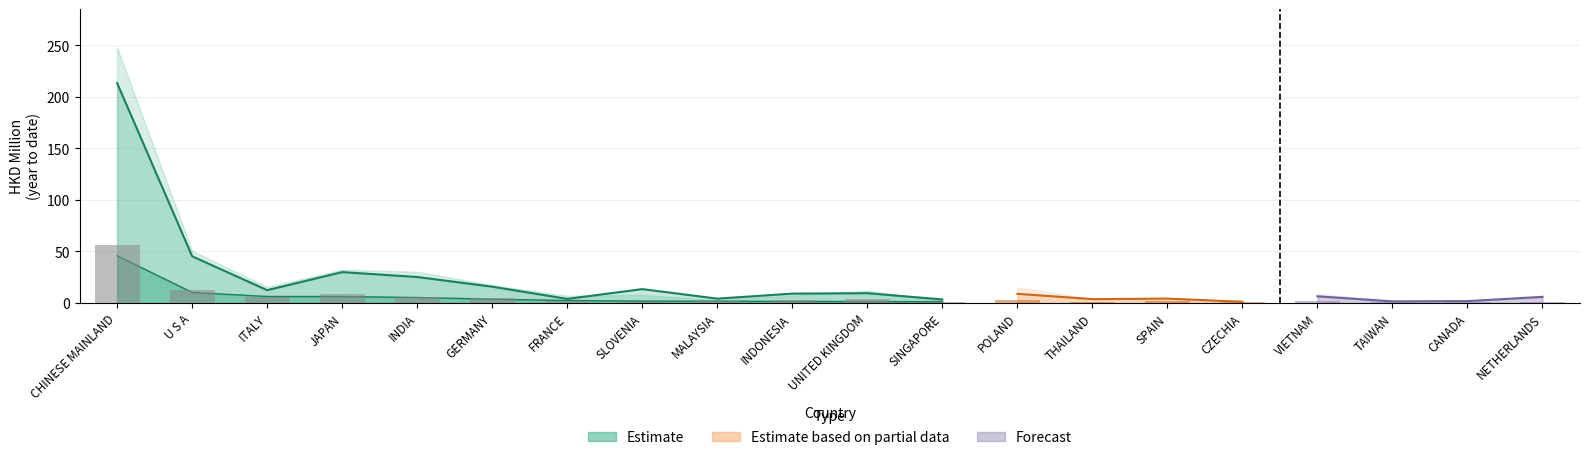

Reading left to right, what are all the values shown in this chart?

201712: CHINESE MAINLAND=248.0	U S A=50.6	ITALY=15.6	JAPAN=32.3	INDIA=30.3	GERMANY=17.3	FRANCE=7.0	SLOVENIA=7.9	MALAYSIA=2.9	INDONESIA=7.2	UNITED KINGDOM=12.0	SINGAPORE=2.1	POLAND=15.0	THAILAND=4.2	SPAIN=3.1	CZECHIA=2.0	VIETNAM=8.5	TAIWAN=2.3	CANADA=2.2	NETHERLANDS=5.6
201812: CHINESE MAINLAND=213.4	U S A=45.3	ITALY=12.5	JAPAN=30.0	INDIA=25.2	GERMANY=15.8	FRANCE=4.0	SLOVENIA=13.5	MALAYSIA=4.2	INDONESIA=9.1	UNITED KINGDOM=9.5	SINGAPORE=3.4	POLAND=8.9	THAILAND=3.7	SPAIN=4.3	CZECHIA=1.2	VIETNAM=6.5	TAIWAN=1.5	CANADA=1.8	NETHERLANDS=6.0
201904: CHINESE MAINLAND=55.9	U S A=12.8	ITALY=6.1	JAPAN=9.0	INDIA=6.0	GERMANY=4.7	FRANCE=2.0	SLOVENIA=1.4	MALAYSIA=1.8	INDONESIA=3.1	UNITED KINGDOM=3.6	SINGAPORE=1.0	POLAND=2.4	THAILAND=0.9	SPAIN=2.3	CZECHIA=0.7	VIETNAM=1.7	TAIWAN=0.6	CANADA=0.7	NETHERLANDS=1.3
201912: CHINESE MAINLAND=167.6	U S A=40.0	ITALY=15.0	JAPAN=27.6	INDIA=20.7	GERMANY=12.2	FRANCE=5.7	SLOVENIA=5.3	MALAYSIA=5.7	INDONESIA=8.8	UNITED KINGDOM=9.9	SINGAPORE=3.8	POLAND=4.9	THAILAND=3.0	SPAIN=4.0	CZECHIA=1.2	VIETNAM=5.2	TAIWAN=1.6	CANADA=2.2	NETHERLANDS=3.4
202004: CHINESE MAINLAND=45.9	U S A=10.2	ITALY=6.3	JAPAN=6.3	INDIA=5.3	GERMANY=3.7	FRANCE=2.4	SLOVENIA=1.8	MALAYSIA=1.7	INDONESIA=1.5	UNITED KINGDOM=1.4	SINGAPORE=1.2	POLAND=0.8	THAILAND=0.8	SPAIN=0.7	CZECHIA=0.5	VIETNAM=0.5	TAIWAN=0.4	CANADA=0.4	NETHERLANDS=0.4